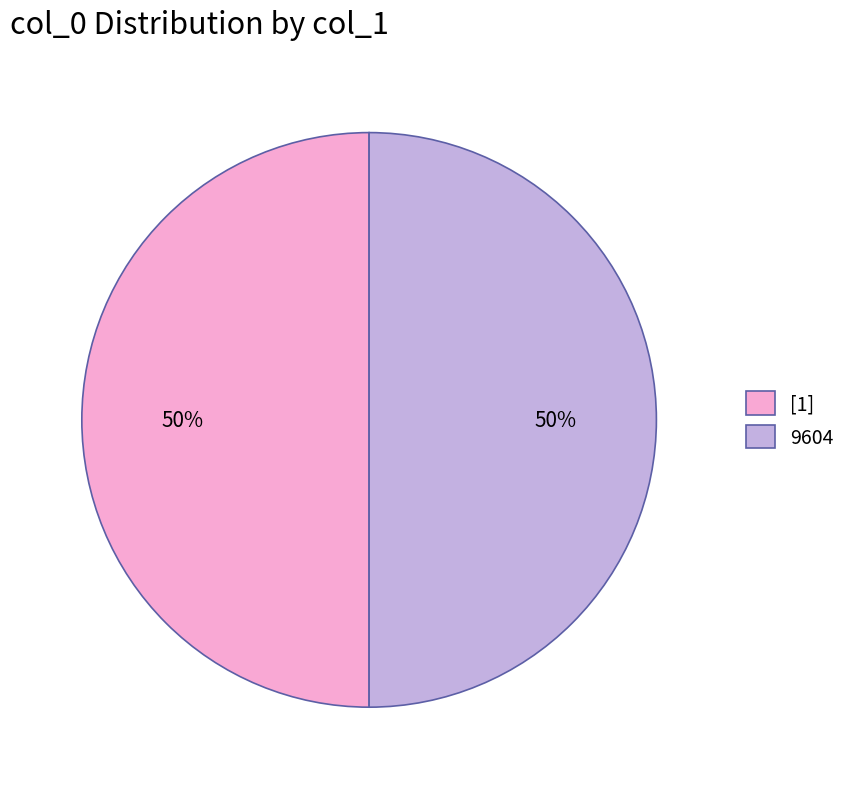

Do 9604 and [1] together represent more than half of the pie?

Yes